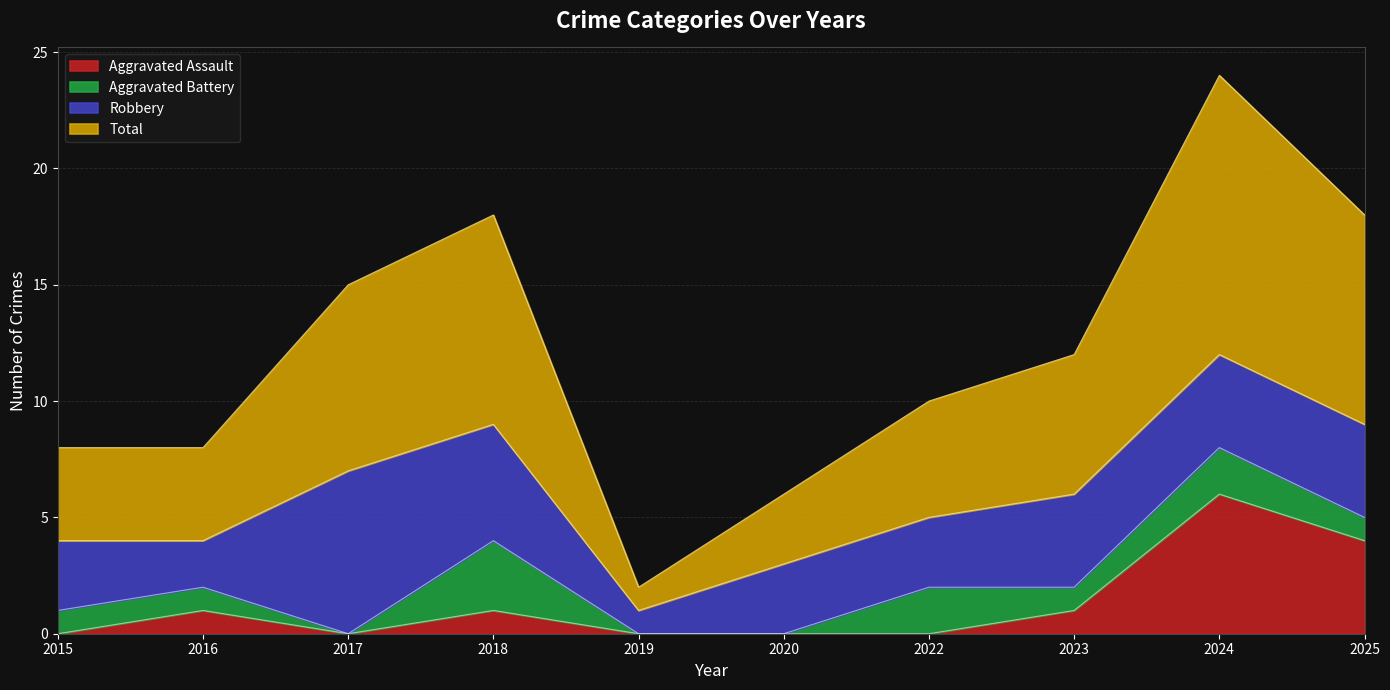

What is the maximum value shown in the chart?

24